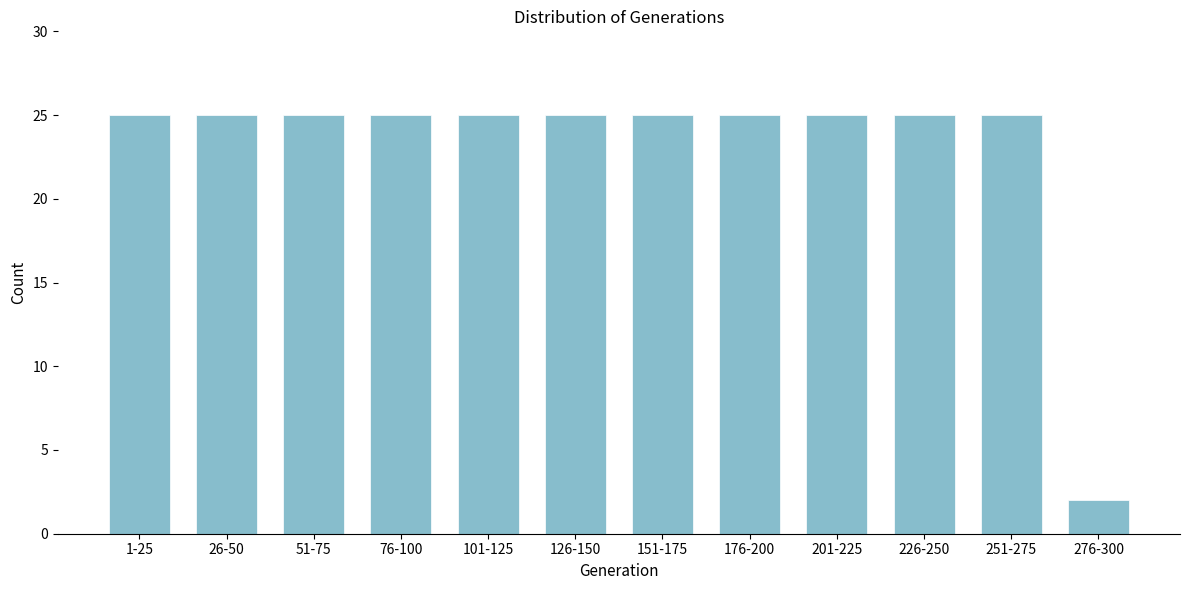

Reading left to right, extract all data points from this chart.

25	25	25	25	25	25	25	25	25	25	25	2